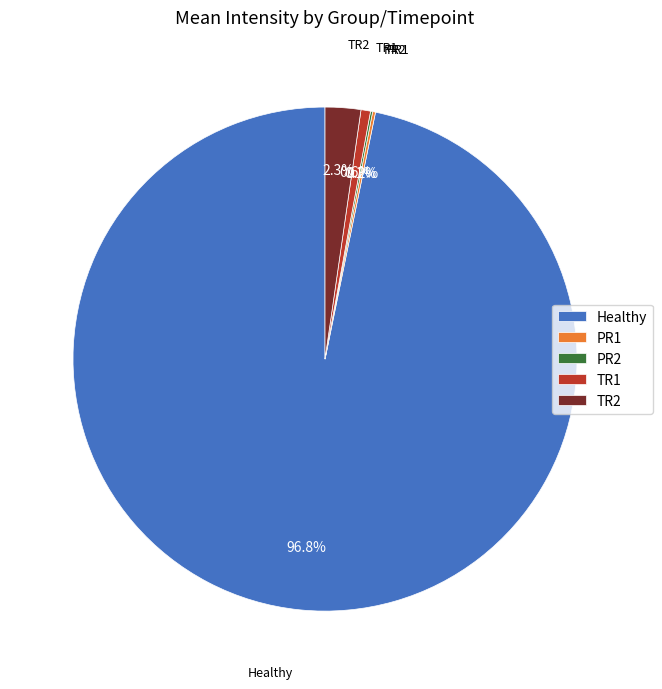

Which category has the biggest portion of the pie?

Healthy